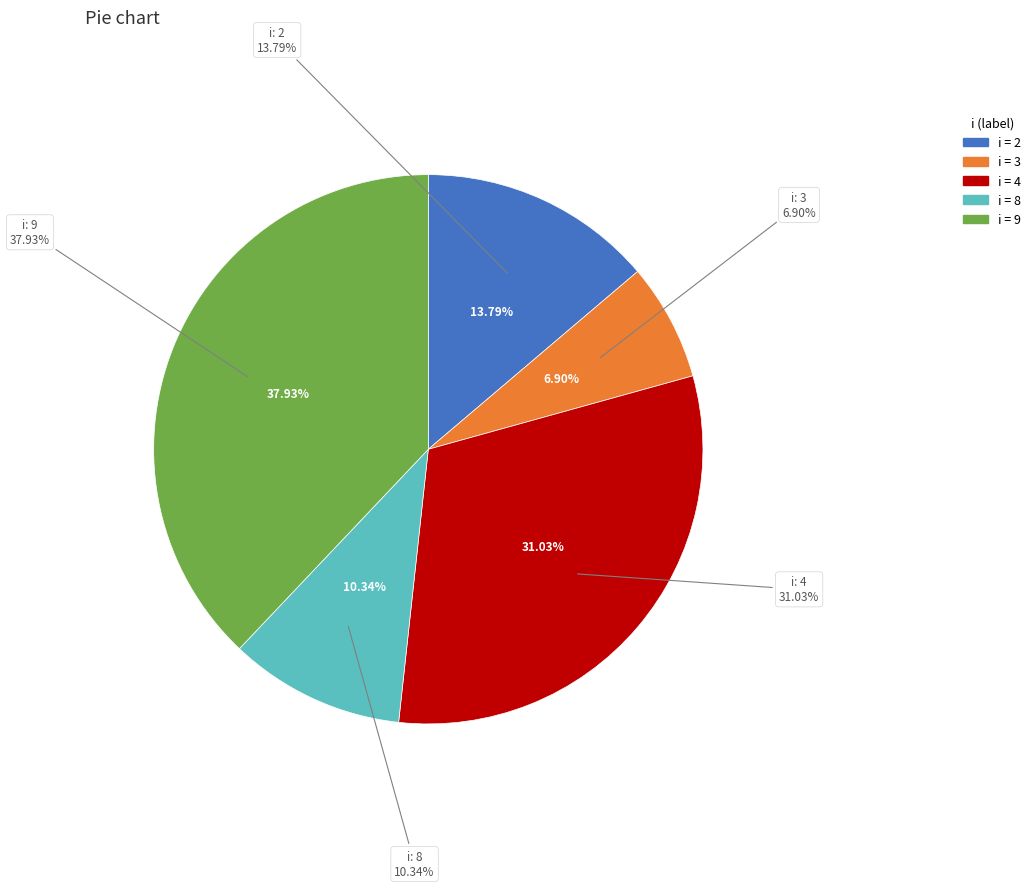

Is 2 the majority of the pie?

No